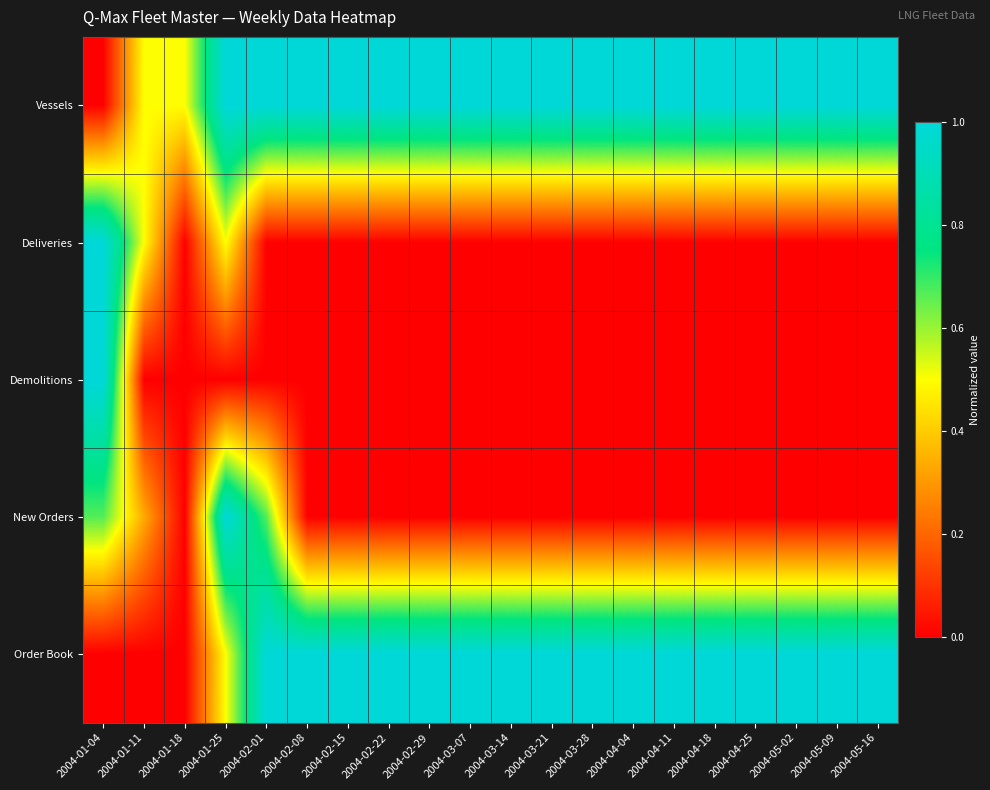

Which series has the largest range (max minus min)?

Vessels